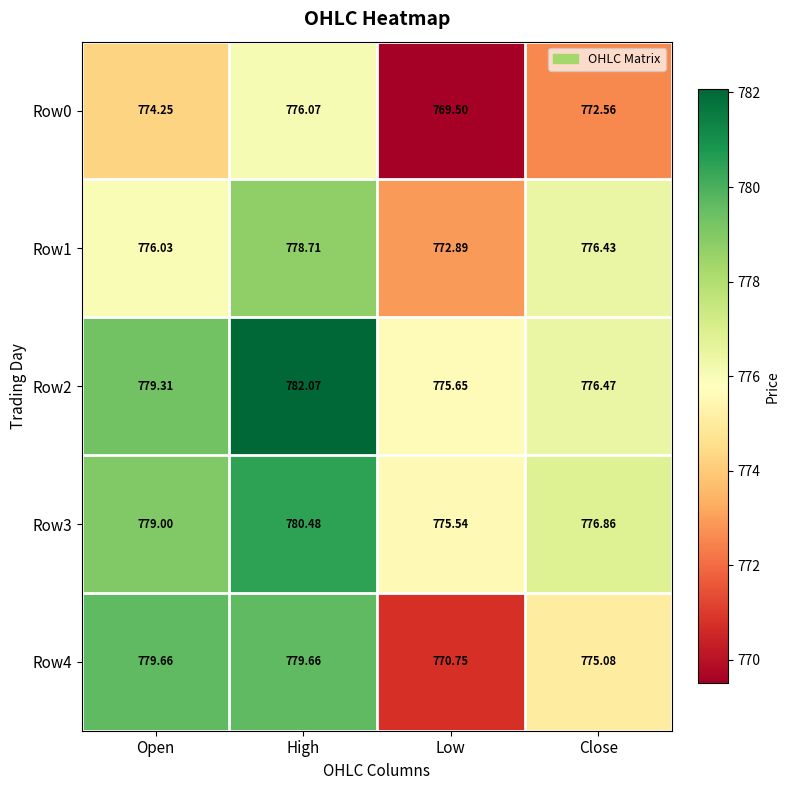

At which category is the sum across all series the highest?

High